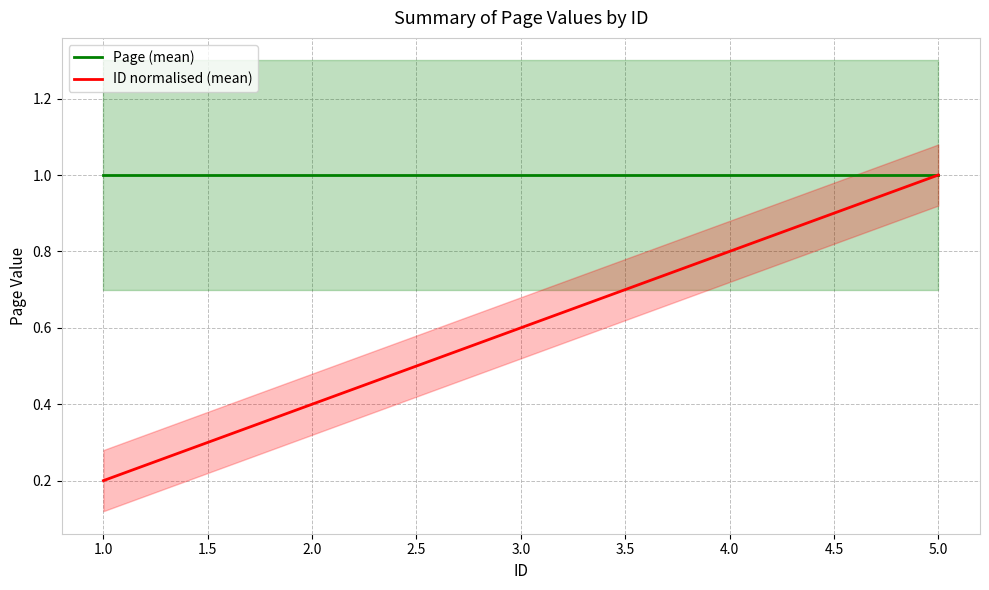

What are all the series names shown in the legend?

Page (mean), ID normalised (mean)